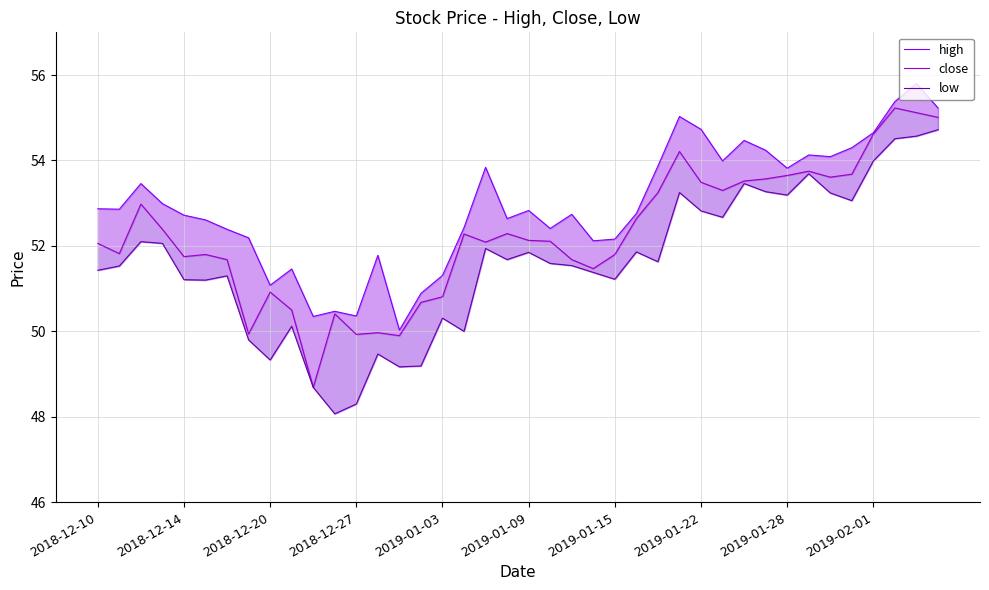

Which series has the widest spread of values?

low